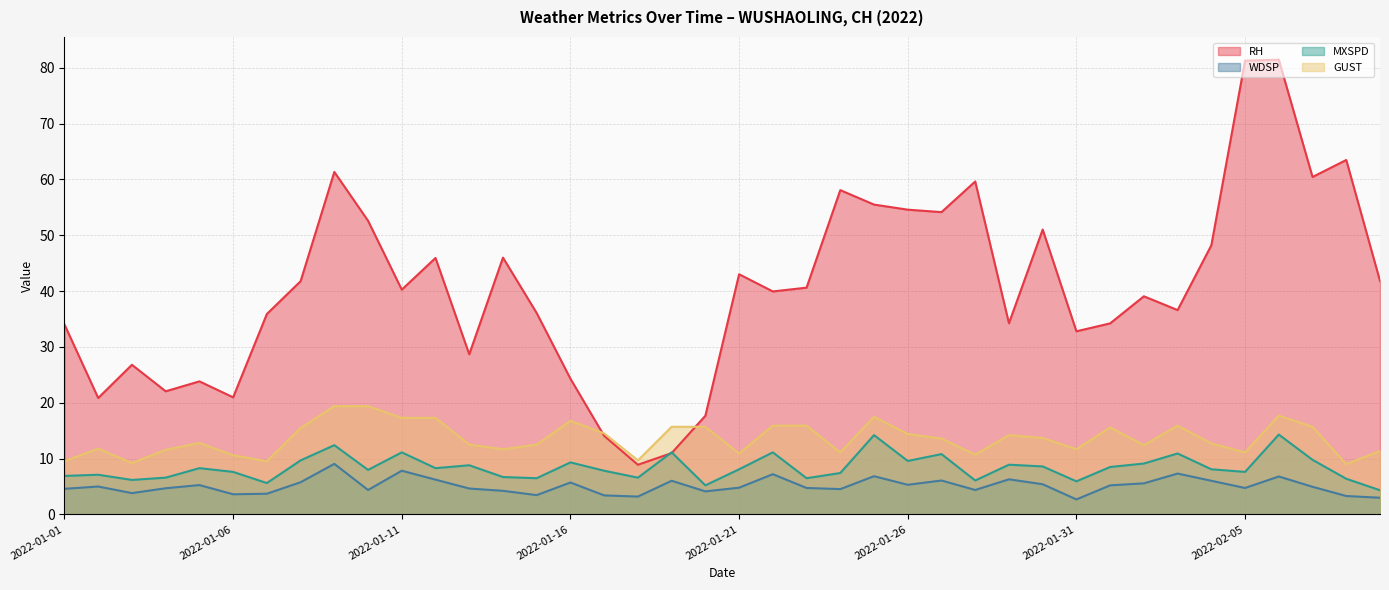

Which category has the highest value in the MXSPD series?

2022-02-06